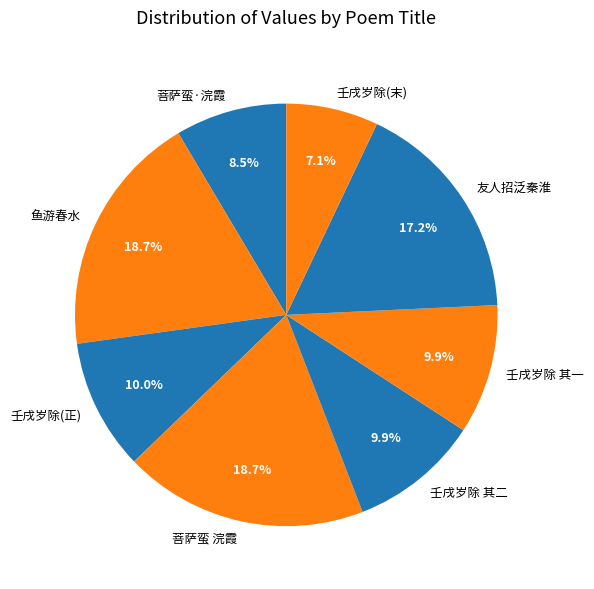

Which slice is the smallest?

壬戌岁除(末)